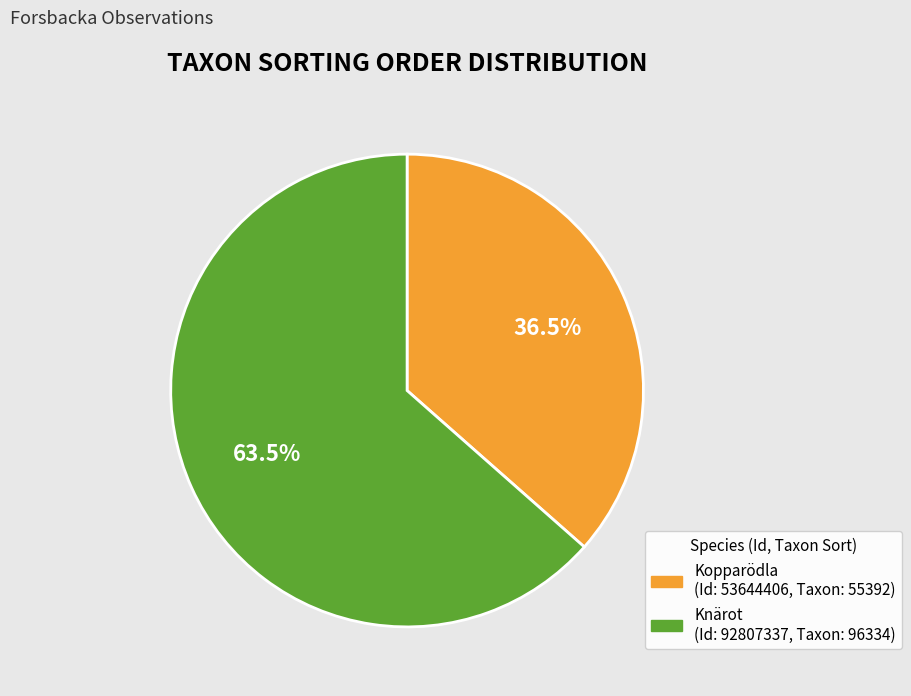

How many slices are in this pie chart?

2